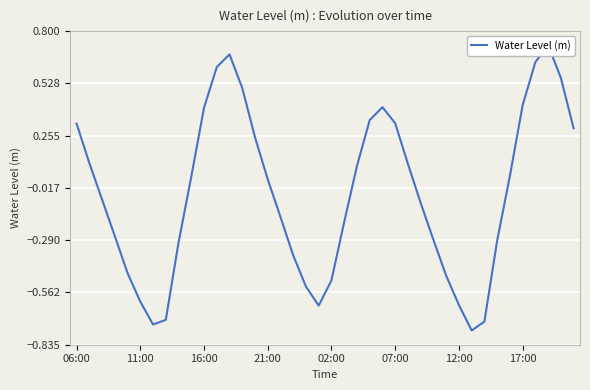

What is the maximum value shown in the chart?

0.7